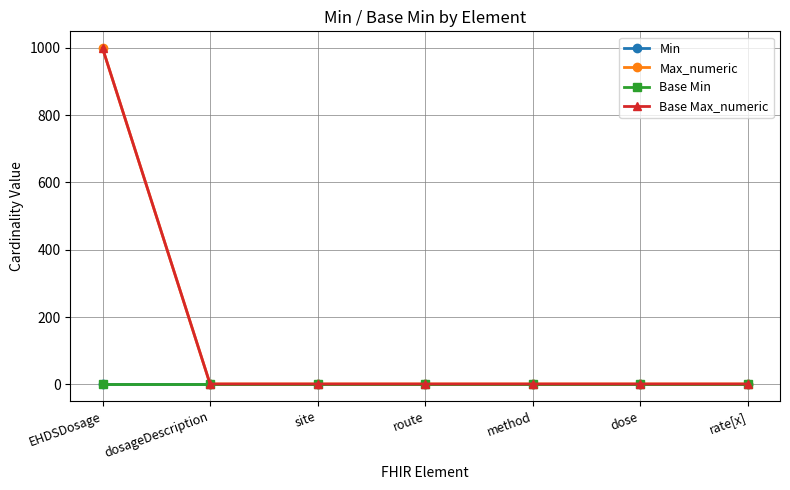

True or false: Base Min and Min cross at least once.

False